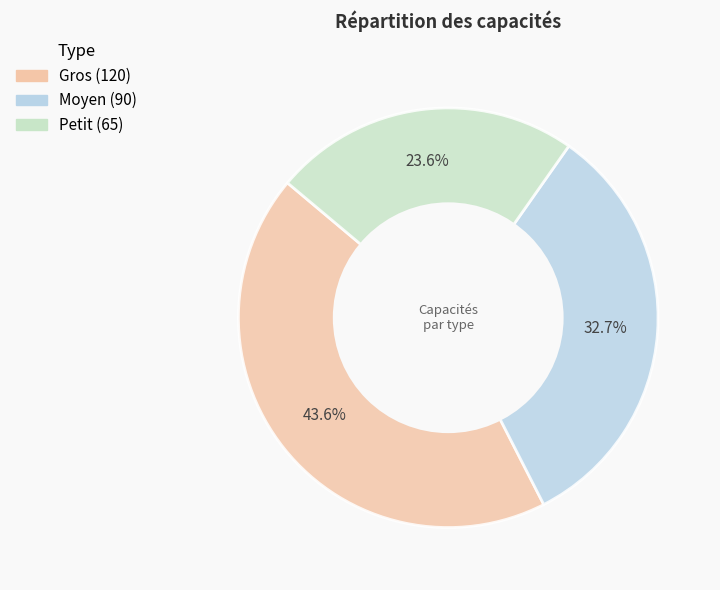

Count the number of slices in the pie.

3